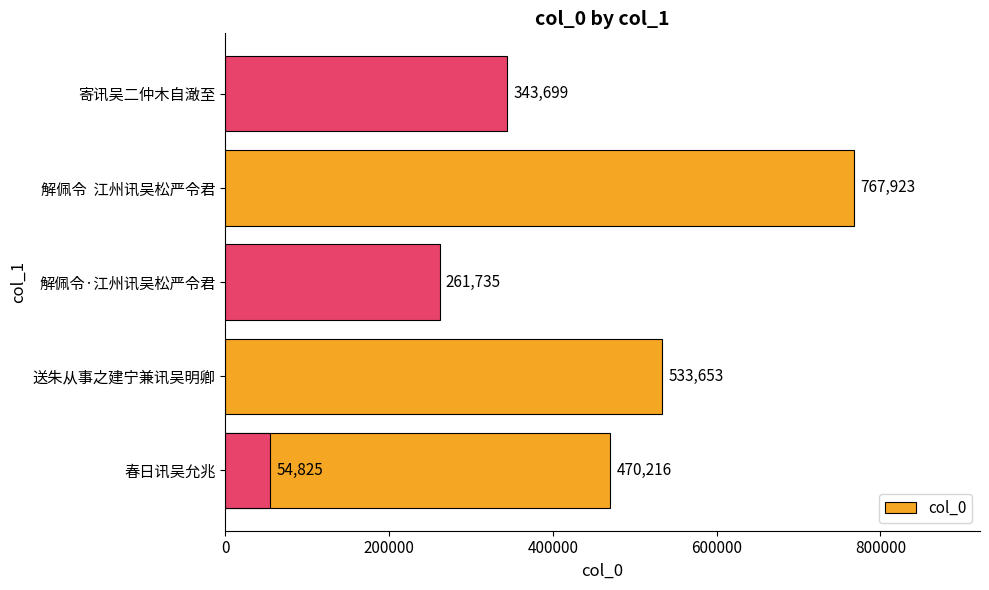

True or false: the data shows 616169 at 0.

False